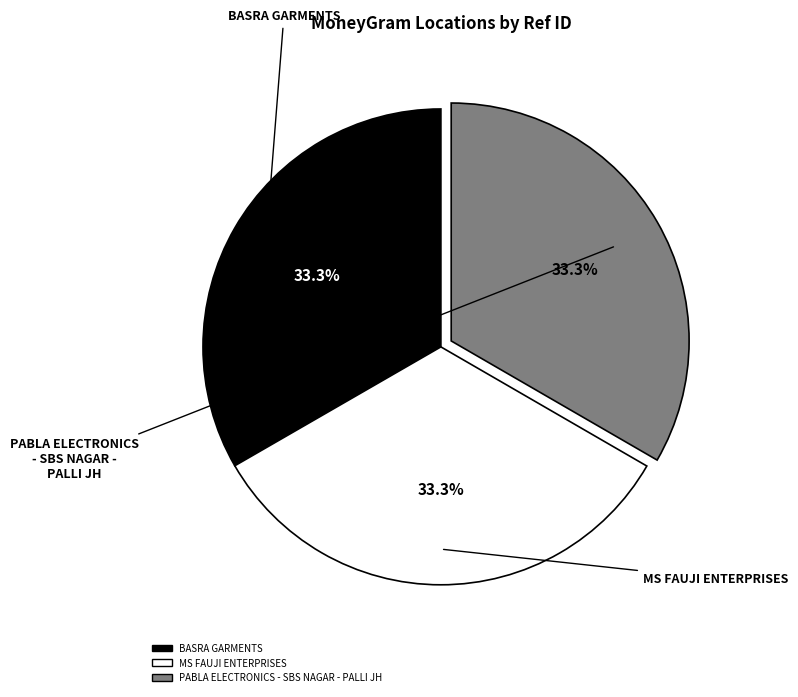

Does MS FAUJI ENTERPRISES represent more than half of the total?

No